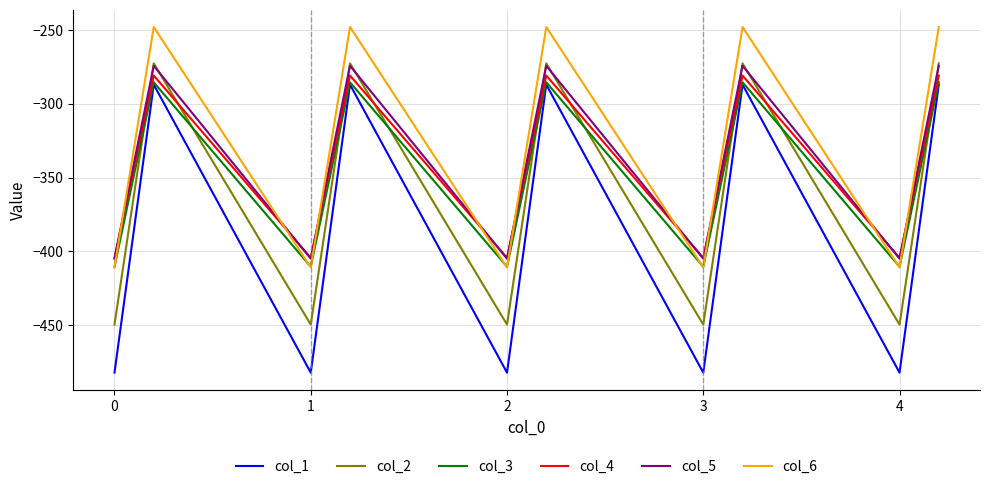

True or false: col_1 and col_4 intersect in this chart.

False